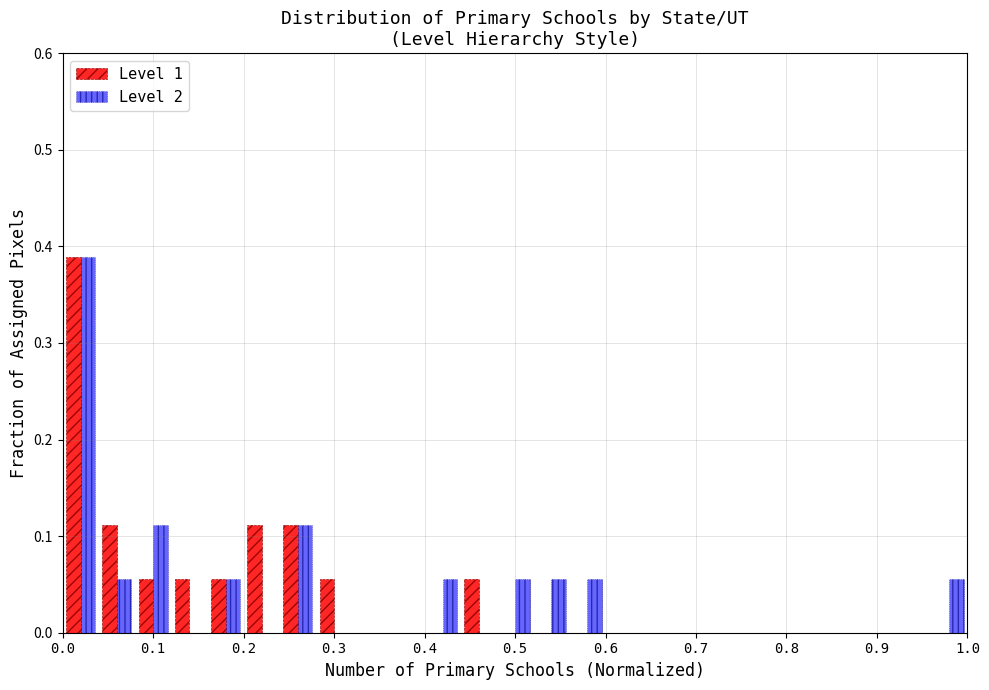

Reading left to right, transcribe this chart: for each range on the x-axis, give the height of each series' bar. The values are not printed on the chart, so give them approximately, as read against the axis.

0.00 to 0.04: Level 1=0.39	Level 2=0.39
0.04 to 0.08: Level 1=0.11	Level 2=0.06
0.08 to 0.12: Level 1=0.06	Level 2=0.11
0.12 to 0.16: Level 1=0.06	Level 2=0
0.16 to 0.20: Level 1=0.06	Level 2=0.06
0.20 to 0.24: Level 1=0.11	Level 2=0
0.24 to 0.28: Level 1=0.11	Level 2=0.11
0.28 to 0.32: Level 1=0.06	Level 2=0
0.32 to 0.36: Level 1=0	Level 2=0
0.36 to 0.40: Level 1=0	Level 2=0
0.40 to 0.44: Level 1=0	Level 2=0.06
0.44 to 0.48: Level 1=0.06	Level 2=0
0.48 to 0.52: Level 1=0	Level 2=0.06
0.52 to 0.56: Level 1=0	Level 2=0.06
0.56 to 0.60: Level 1=0	Level 2=0.06
0.60 to 0.64: Level 1=0	Level 2=0
0.64 to 0.68: Level 1=0	Level 2=0
0.68 to 0.72: Level 1=0	Level 2=0
0.72 to 0.76: Level 1=0	Level 2=0
0.76 to 0.80: Level 1=0	Level 2=0
0.80 to 0.84: Level 1=0	Level 2=0
0.84 to 0.88: Level 1=0	Level 2=0
0.88 to 0.92: Level 1=0	Level 2=0
0.92 to 0.96: Level 1=0	Level 2=0
0.96 to 1.00: Level 1=0	Level 2=0.06